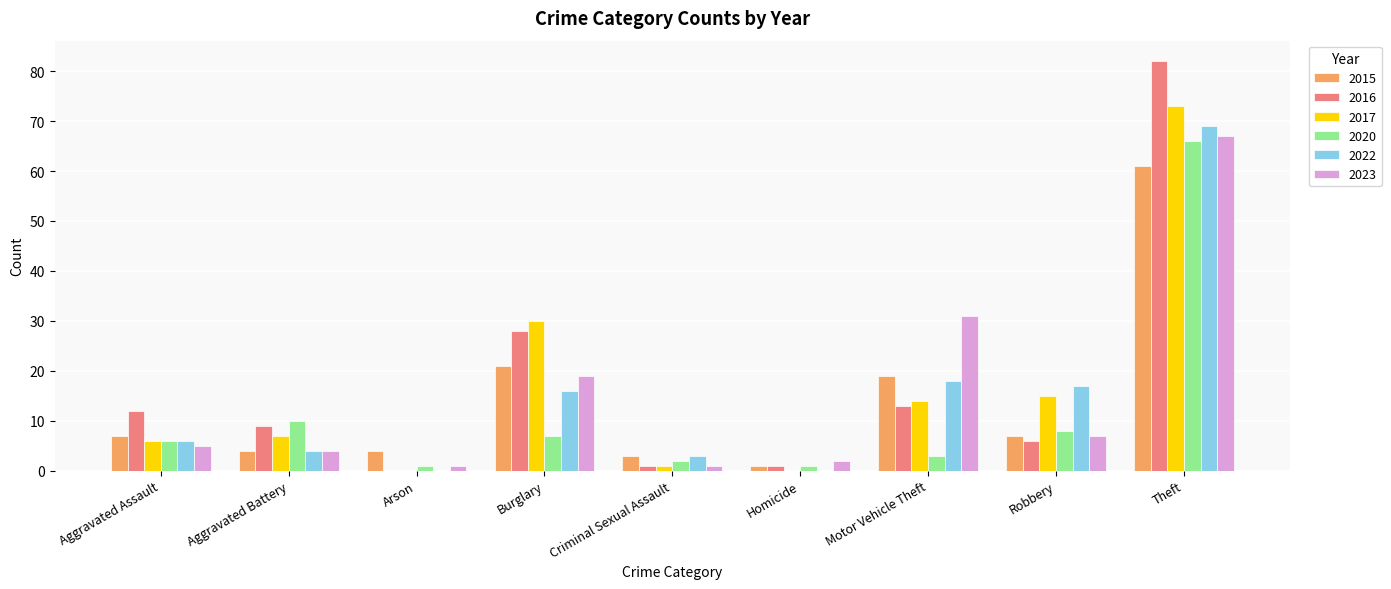

What is the sum of all 2016 values?

152